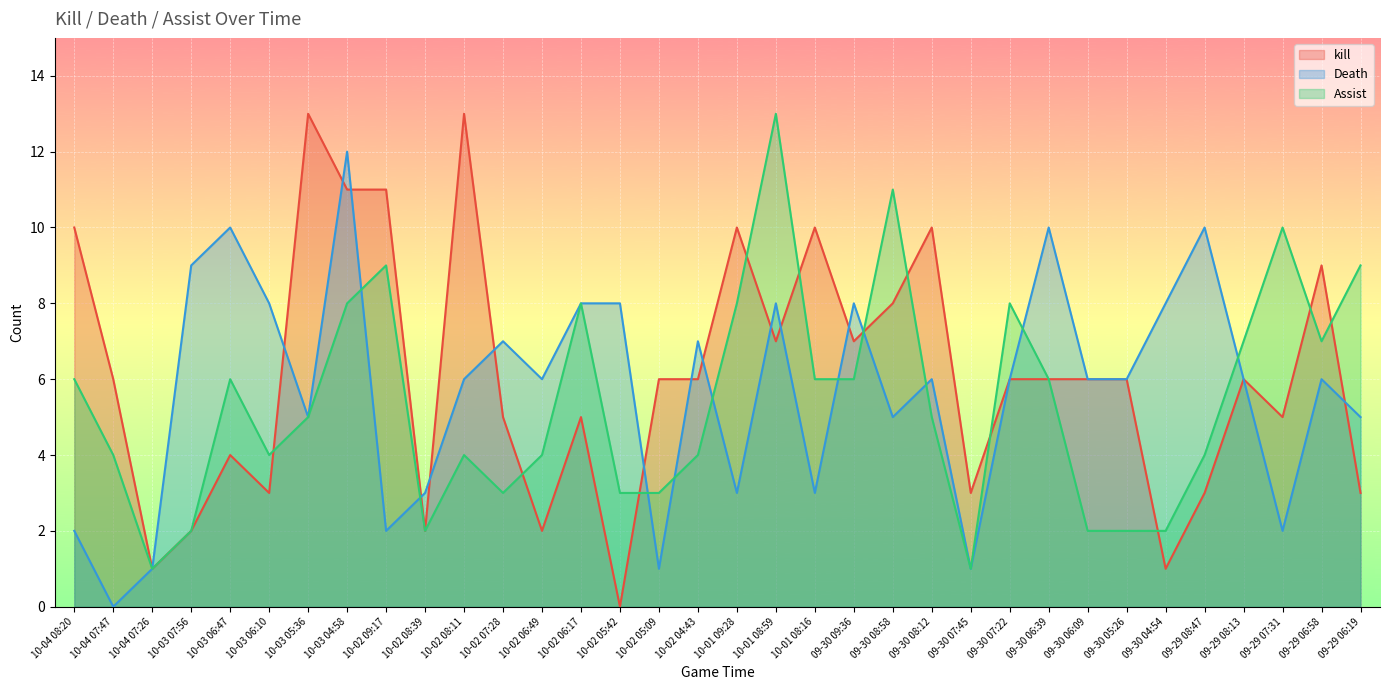

Count the number of categories in the chart.

34